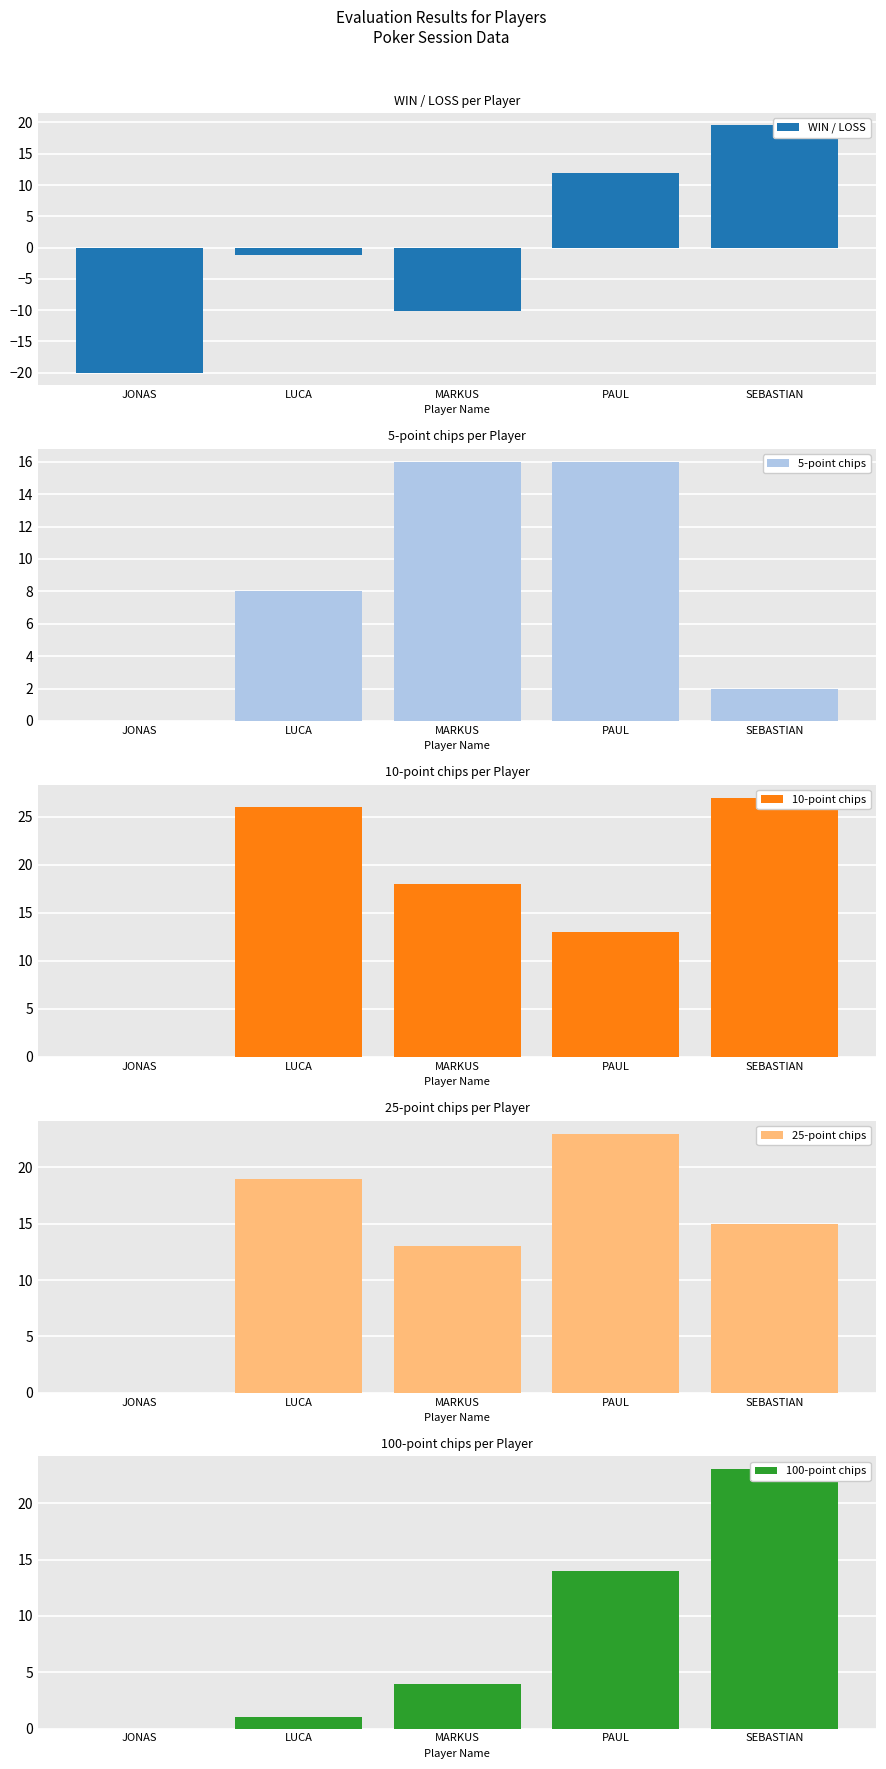

How many groups of bars are there?

5